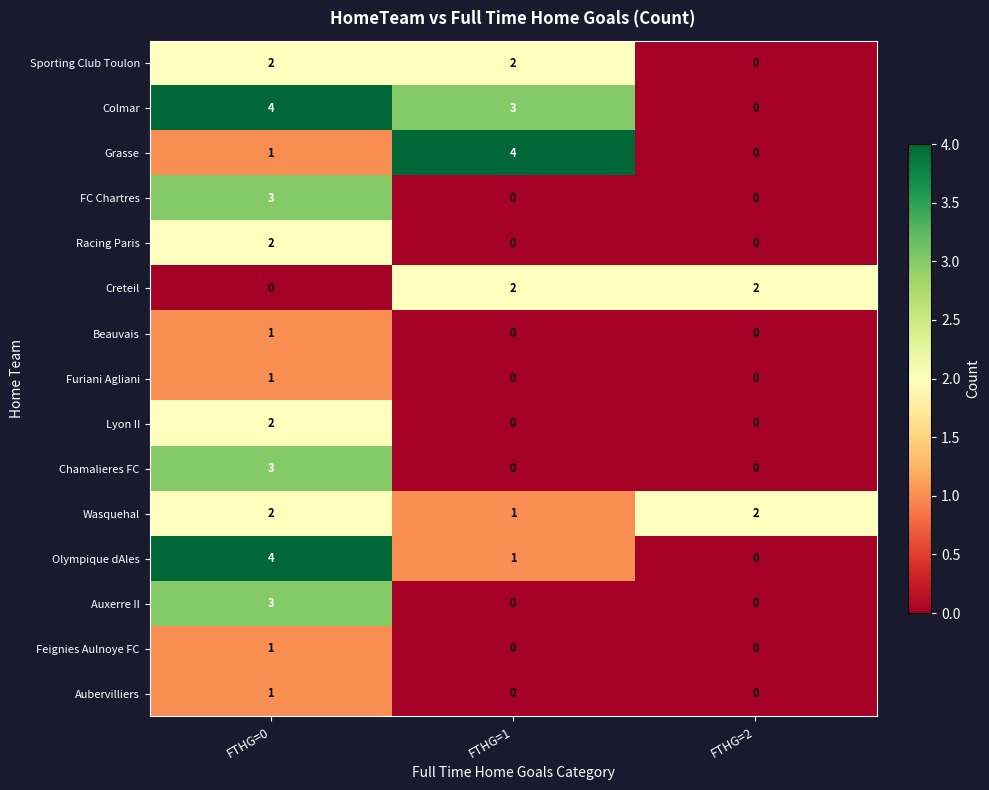

What is the approximate value of Olympique dAles at FTHG=0?

4